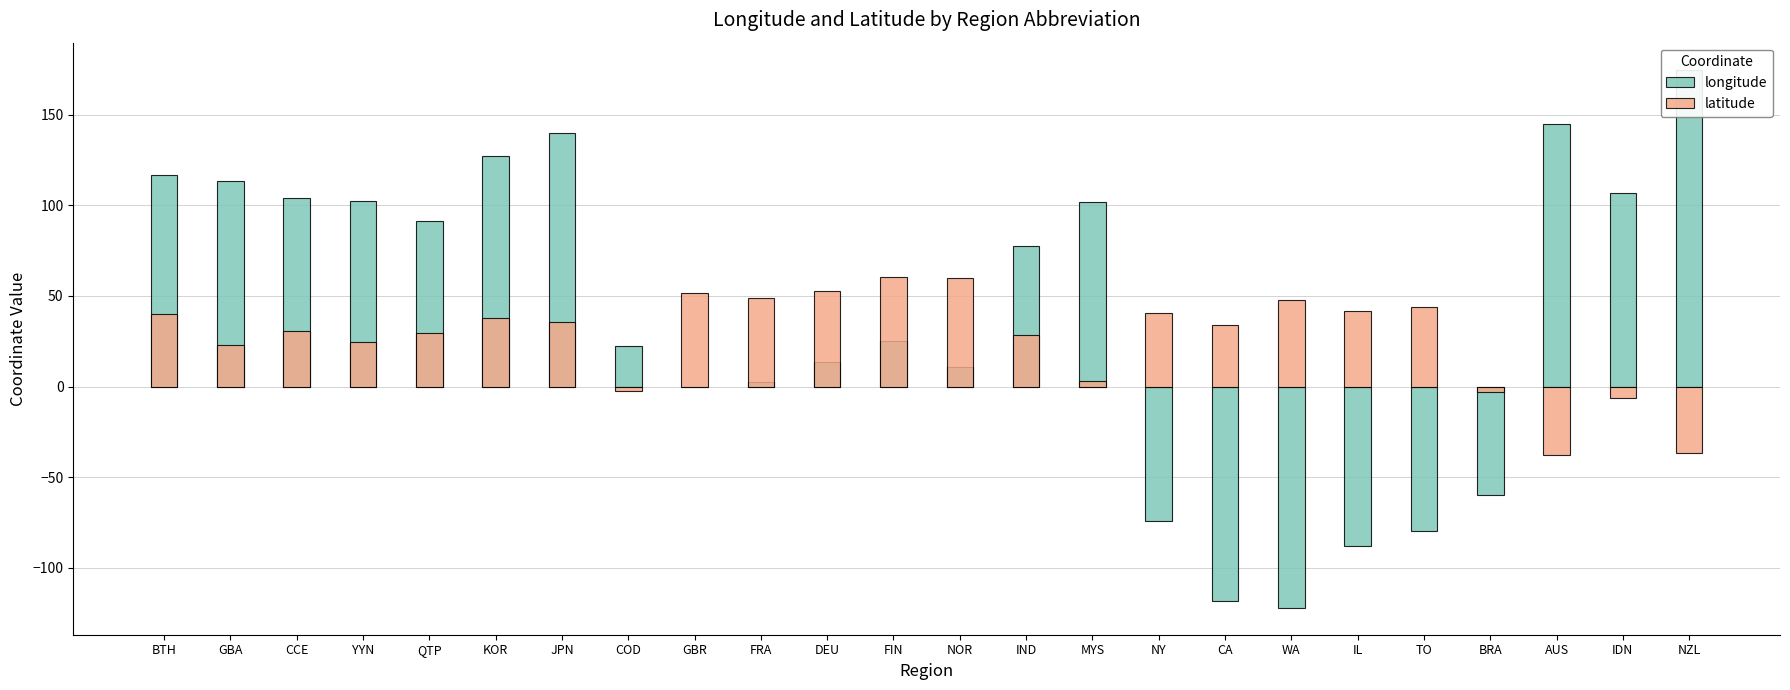

How many categories are shown in the chart?

24